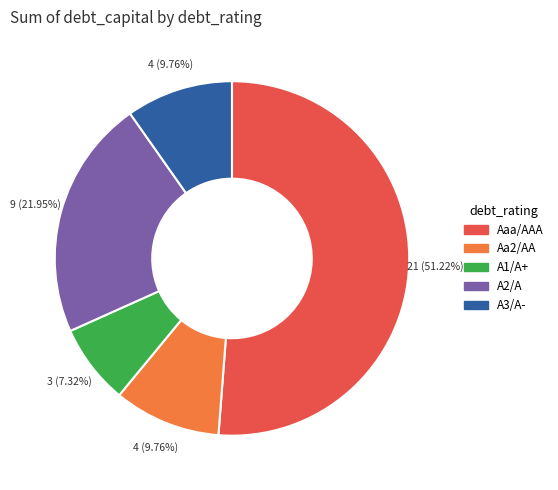

To the nearest percent, what portion does A2/A represent?

22%